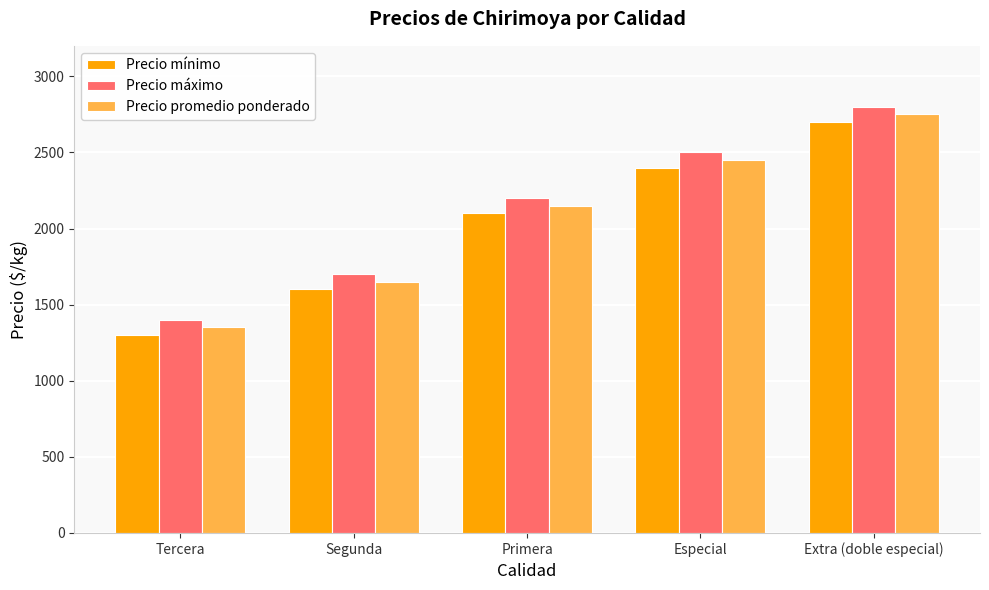

At which category is the sum across all series the highest?

Extra (doble especial)